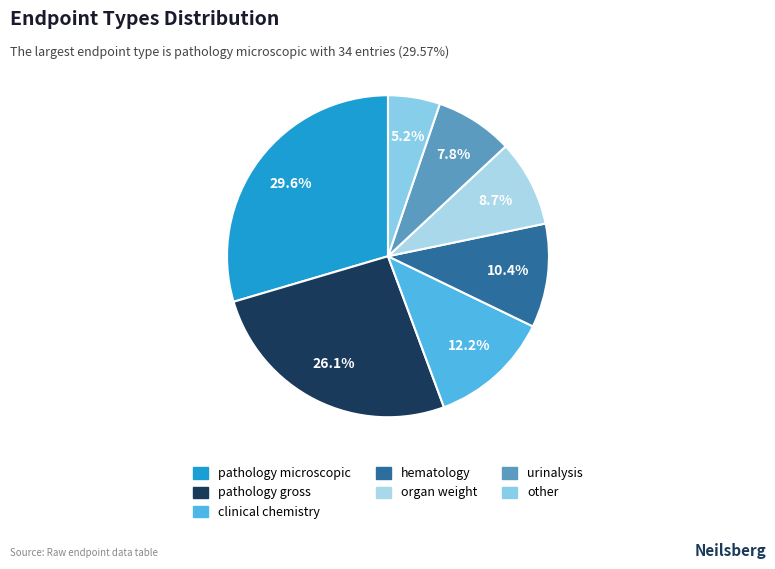

What portion of the pie excludes hematology?

89.6%